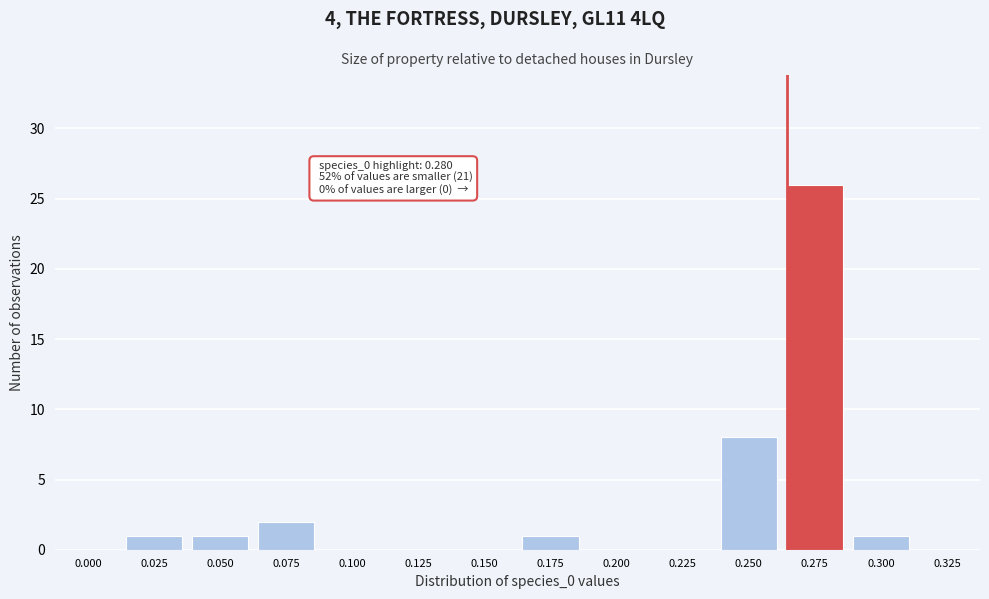

Reading left to right, extract all data points from this chart.

0.000=0	0.025=1	0.050=1	0.075=2	0.100=0	0.125=0	0.150=0	0.175=1	0.200=0	0.225=0	0.250=8	0.275=26	0.300=1	0.325=0